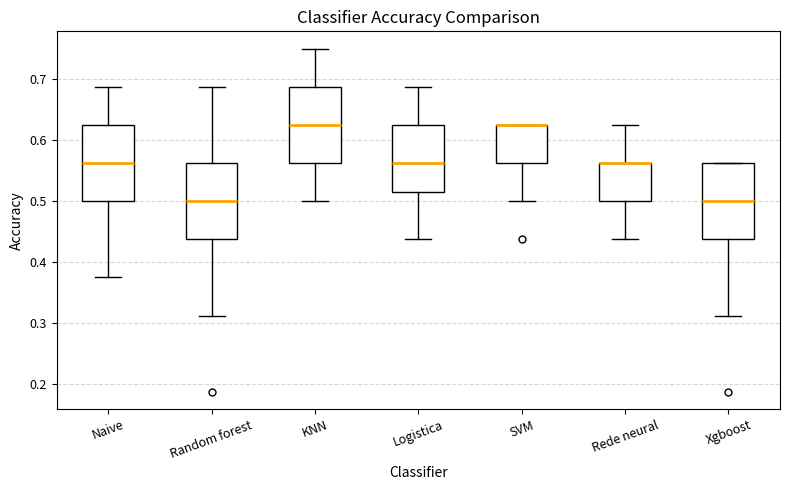

Reading left to right, read every box against the y-axis: the position of its median line, the range the box covers, and the ends of its whiskers. The values are not printed on the chart, so give them approximately, as read against the axis.

Naive: median 0.56, box 0.50 to 0.63, whiskers 0.38 to 0.69
Random forest: median 0.50, box 0.44 to 0.56, whiskers 0.31 to 0.69
KNN: median 0.63, box 0.56 to 0.69, whiskers 0.50 to 0.75
Logistica: median 0.56, box 0.52 to 0.63, whiskers 0.44 to 0.69
SVM: median 0.63 (drawn on the box's upper edge), box 0.56 to 0.63, whiskers 0.50 to 0.63
Rede neural: median 0.56 (drawn on the box's upper edge), box 0.50 to 0.56, whiskers 0.44 to 0.63
Xgboost: median 0.50, box 0.44 to 0.56, whiskers 0.31 to 0.56